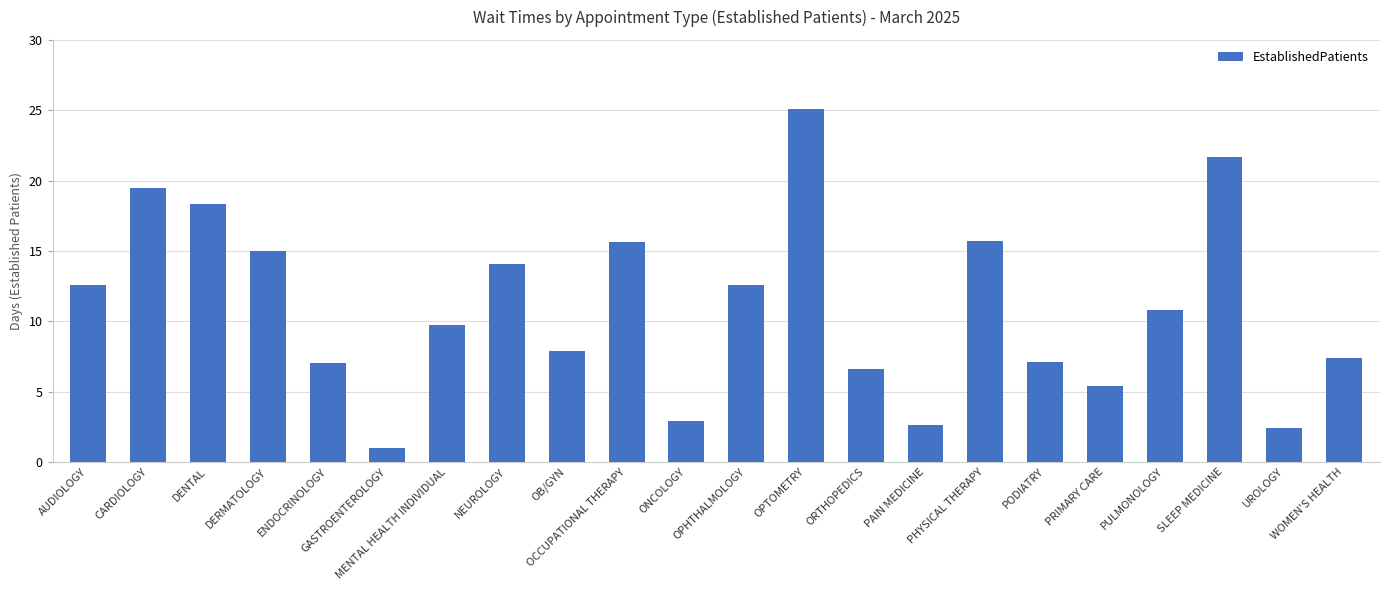

True or false: the data shows 5.8 at NEUROLOGY.

False